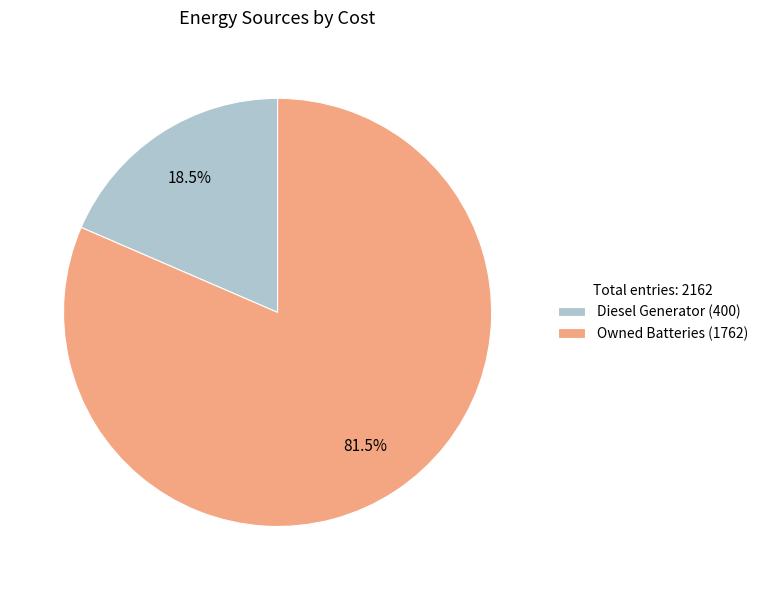

Which has a higher value, Diesel Generator (400) or Owned Batteries (1762)?

Owned Batteries (1762)